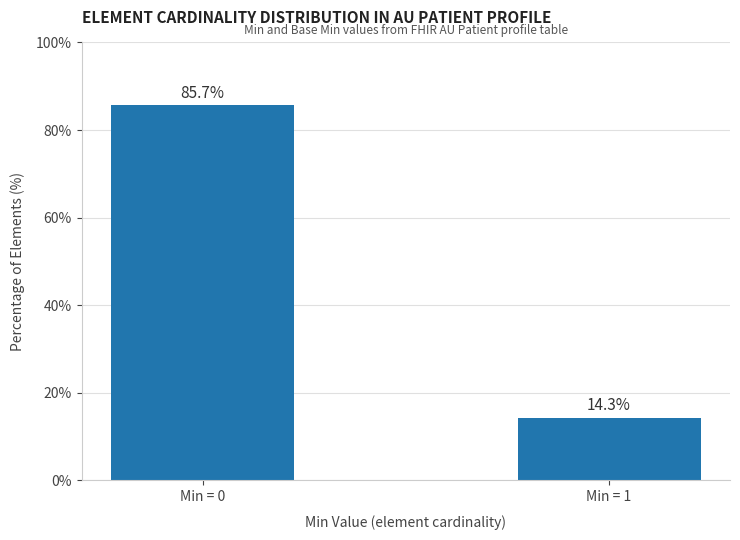

What is the smallest value displayed?

14.3